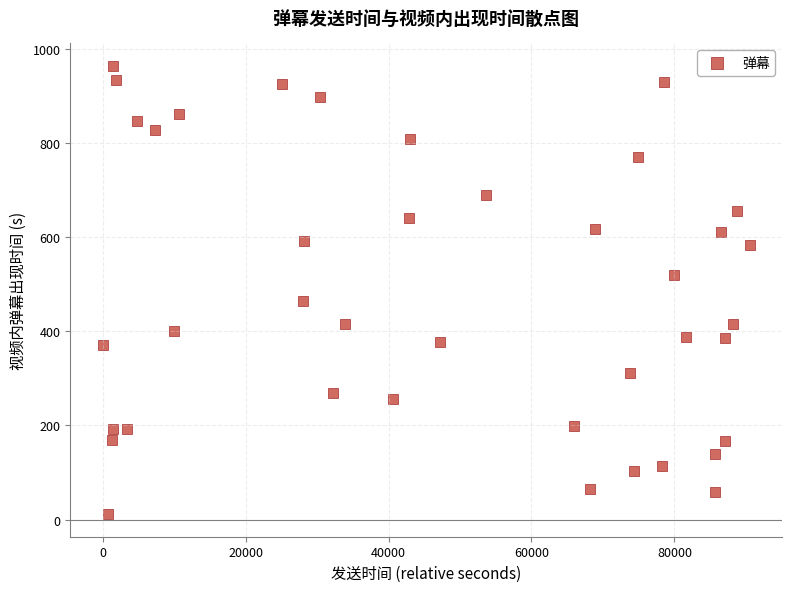

What Y value in the scatter plot is closest to 487?

464.5